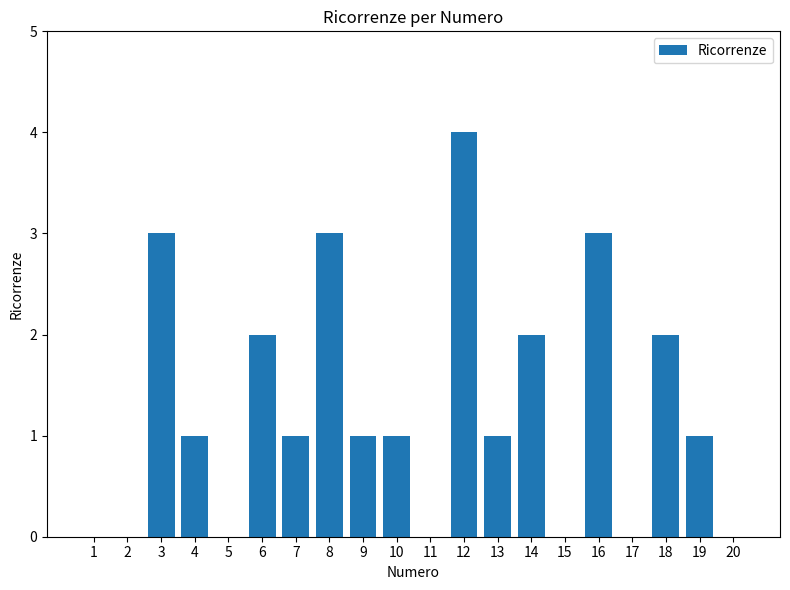

Reading right to left, what are all the values shown in this chart?

20=0	19=1	18=2	17=0	16=3	15=0	14=2	13=1	12=4	11=0	10=1	9=1	8=3	7=1	6=2	5=0	4=1	3=3	2=0	1=0